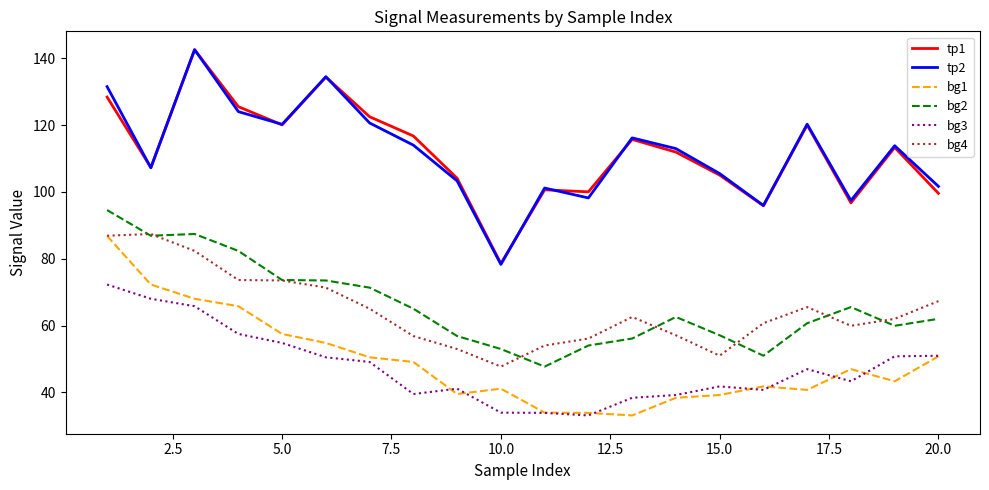

Which series has the largest range (max minus min)?

tp2